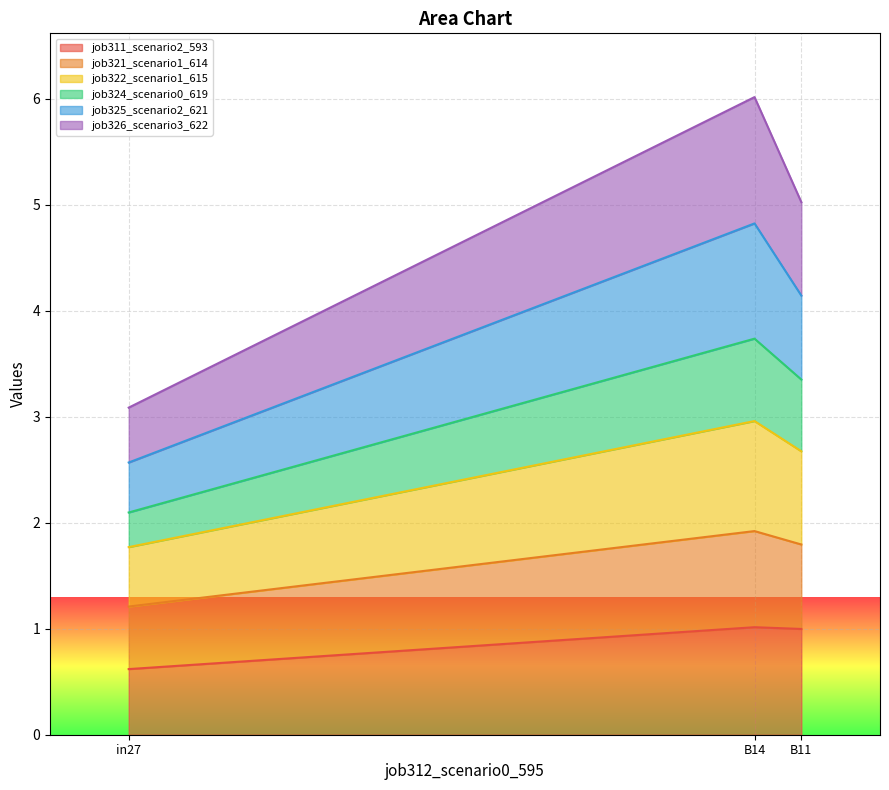

What is the label of the 2nd point from the right?

B14